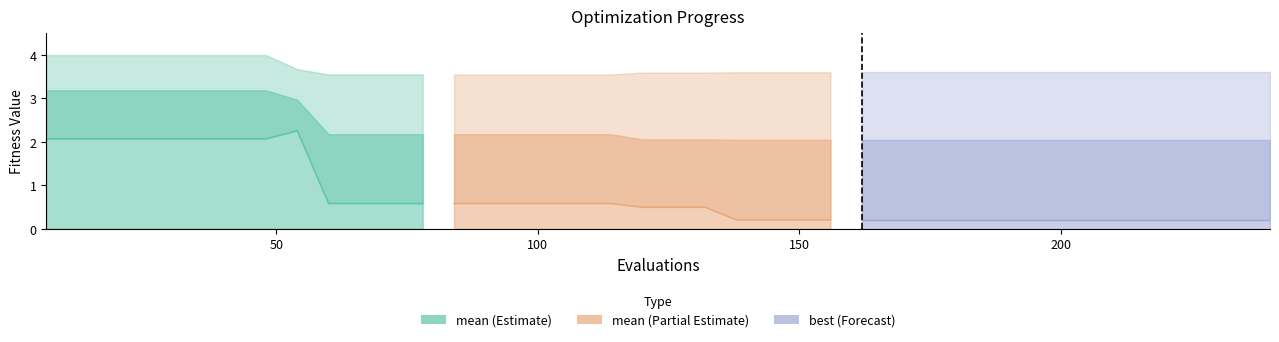

Is it true that mean equals 3.8 at 78?

False